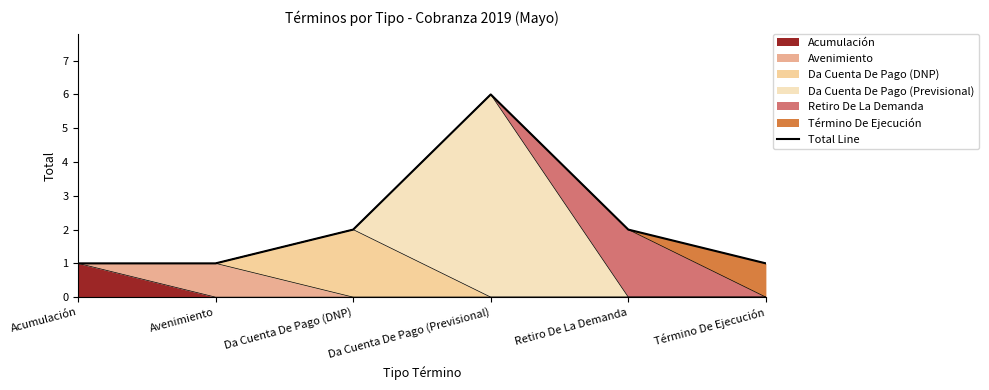

What is the difference between the second highest and minimum values?

1